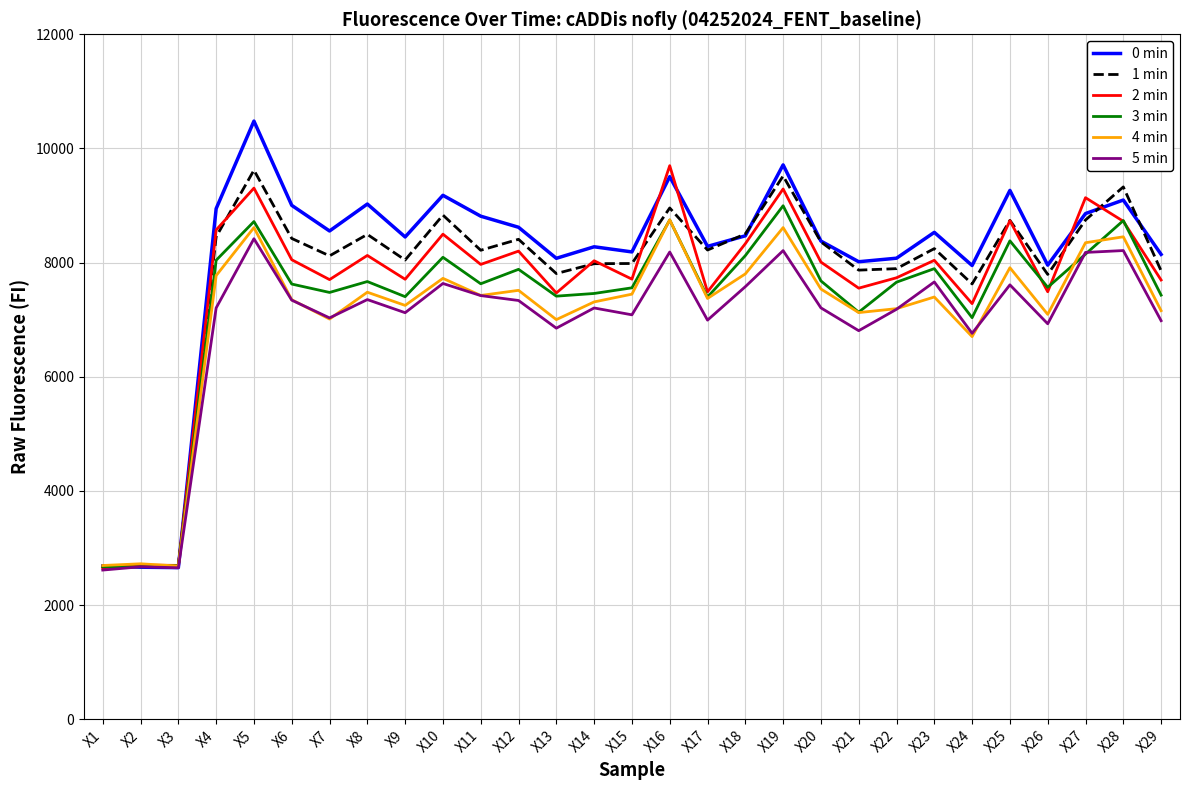

What is the approximate value of 5 min at X13, to the nearest 50?

6850